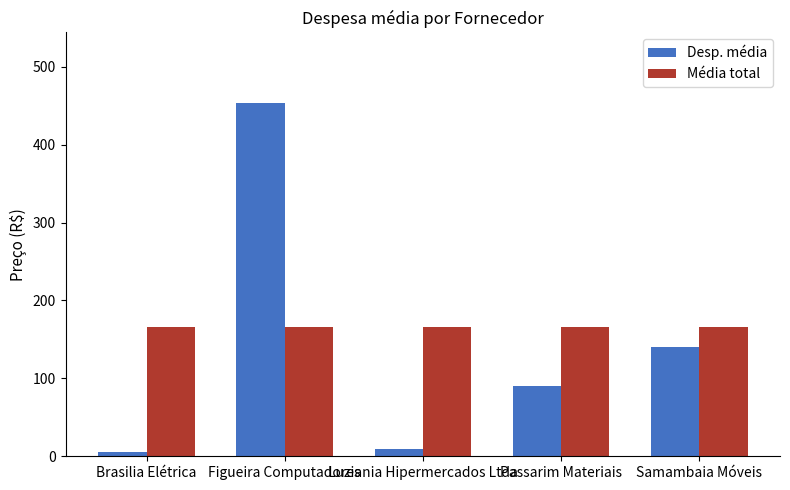

What is the maximum value shown in the chart?

453.3